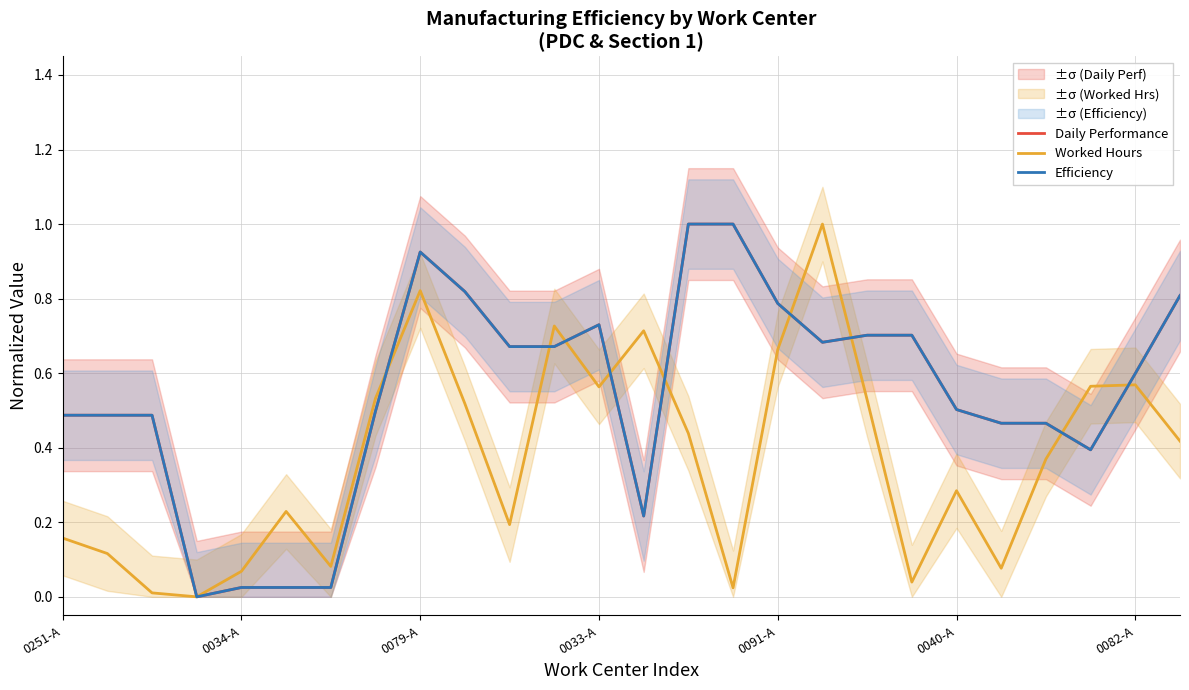

In Daily Performance, how many points are higher than both neighbors (excluding endpoints)?

2